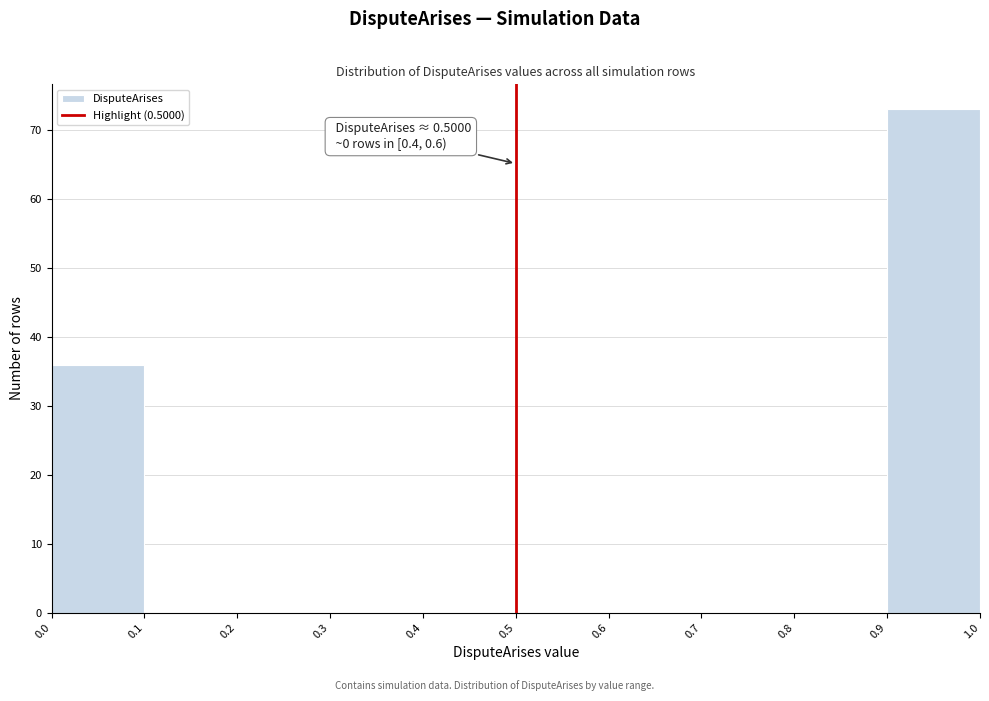

Which range on the x-axis has the tallest bar?

0.9 to 1.0